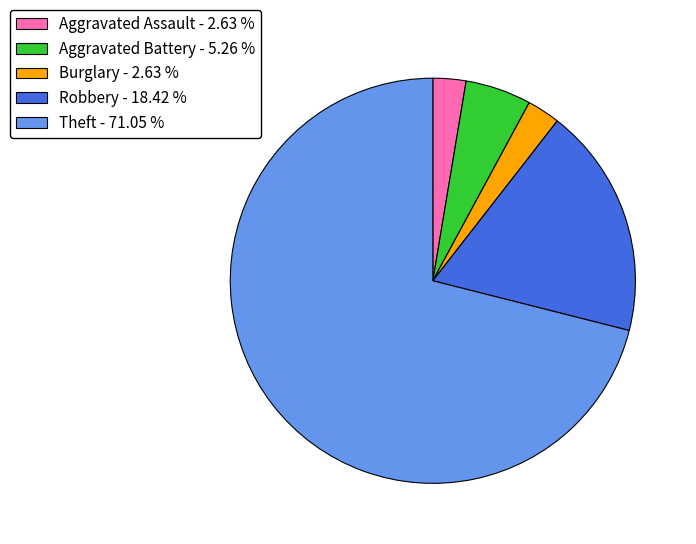

Approximately how many times larger is the value at Robbery - 18.42 % compared to Aggravated Battery - 5.26 %?

3.5